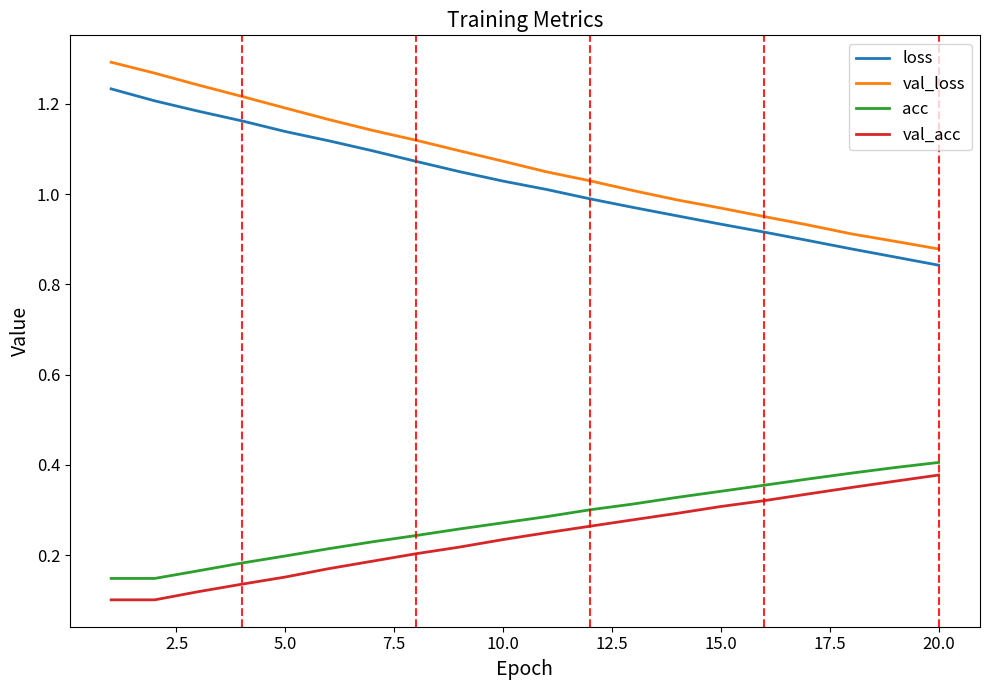

True or false: val_acc and val_loss intersect in this chart.

False